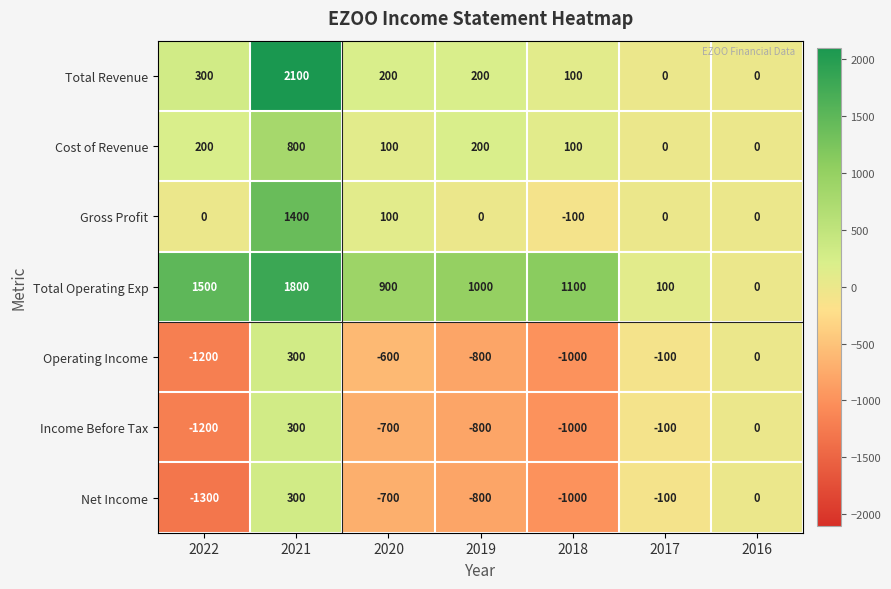

Which series changed the most between 2020 and 2016?

Total Operating Exp